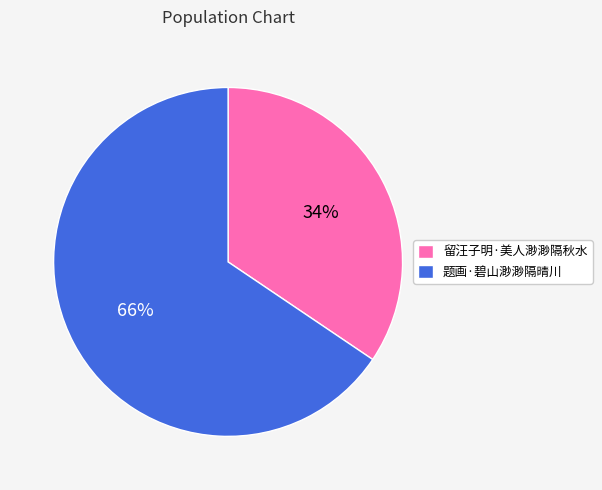

Which category has the smallest portion of the pie?

留汪子明·美人渺渺隔秋水